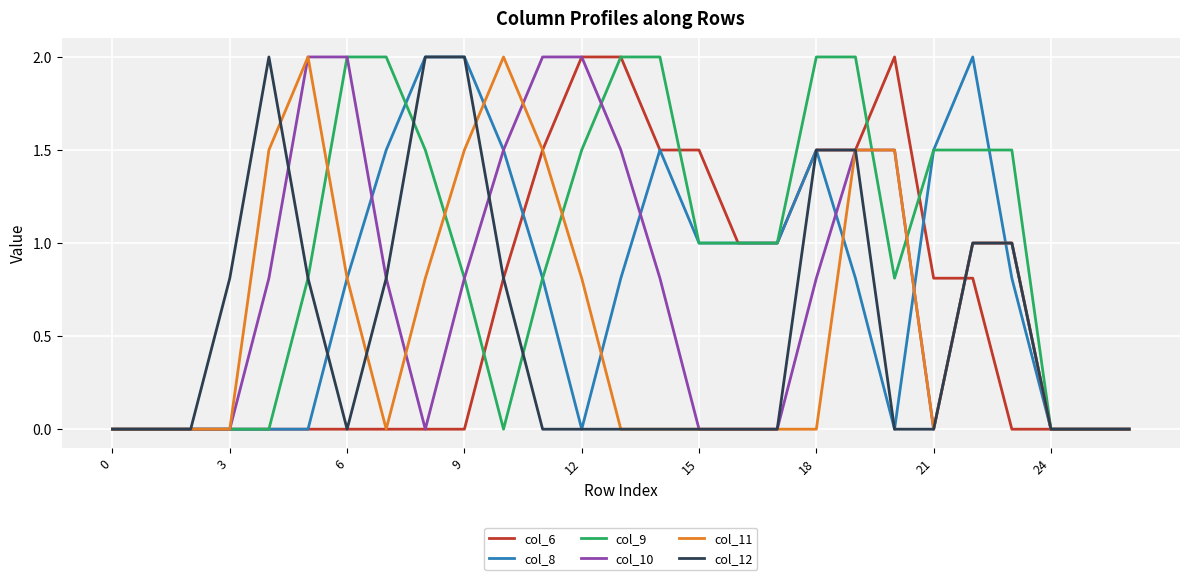

Count the number of data series in this chart.

6